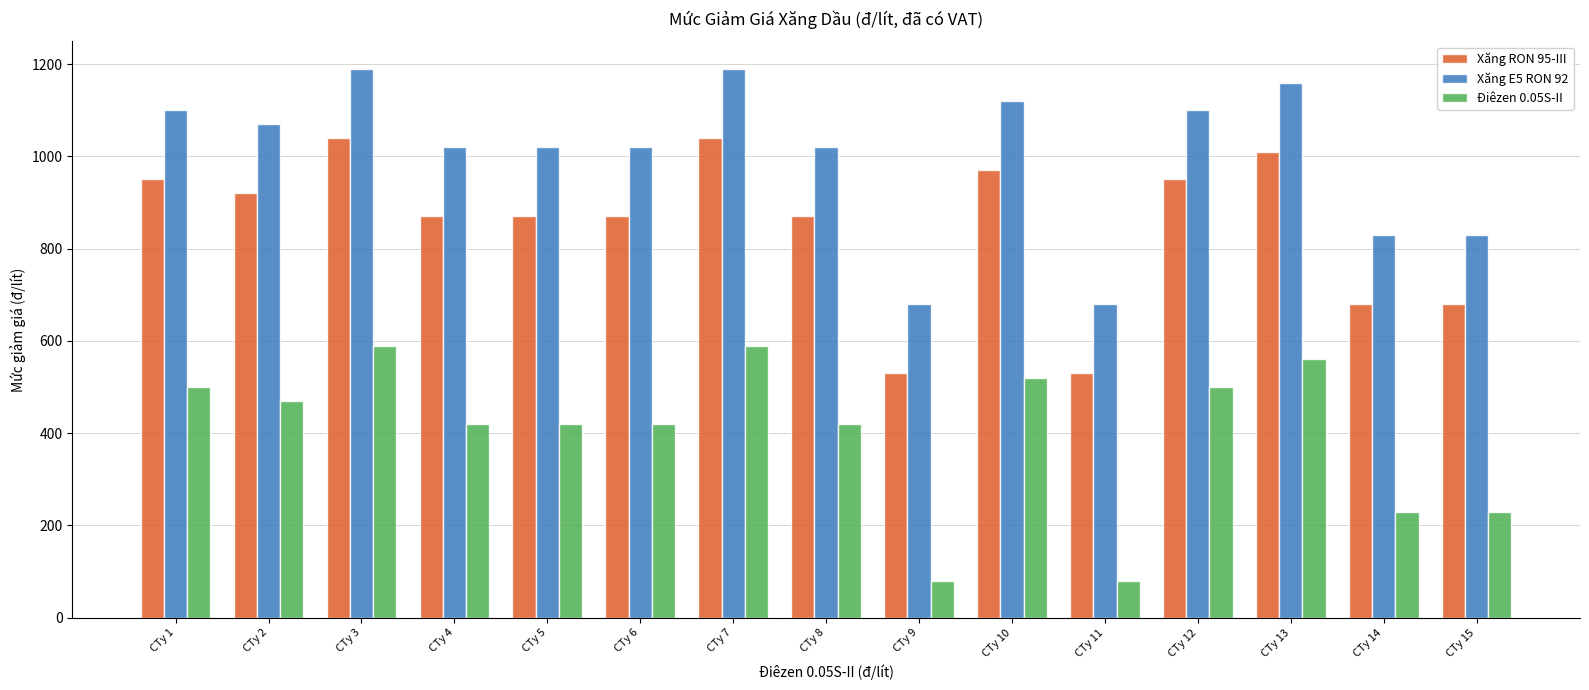

What is the difference between the highest and lowest values at CTy 4?

600